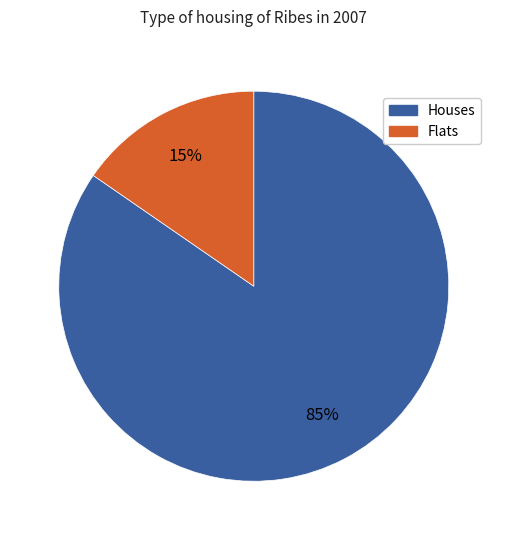

To the nearest percent, what is the average slice percentage?

50%